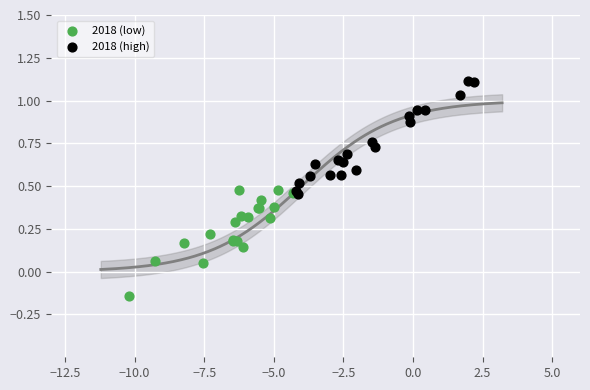

What are all the series names shown in the legend?

2018 (low), 2018 (high)